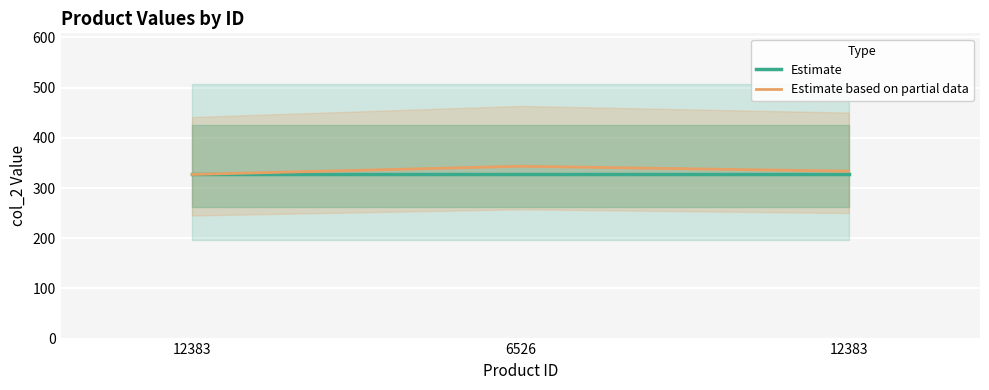

Which label corresponds to the largest value in the chart?

6526